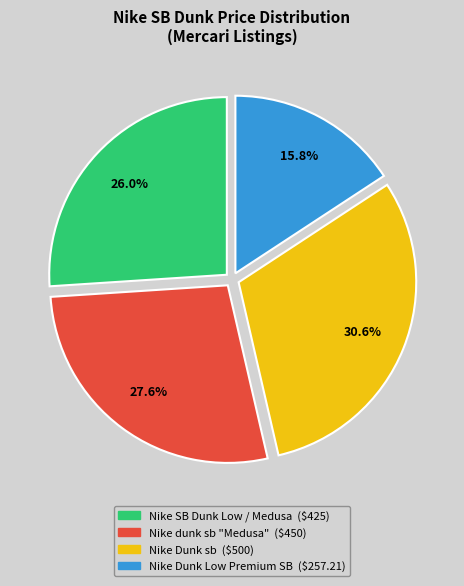

Does any single category account for the majority?

No